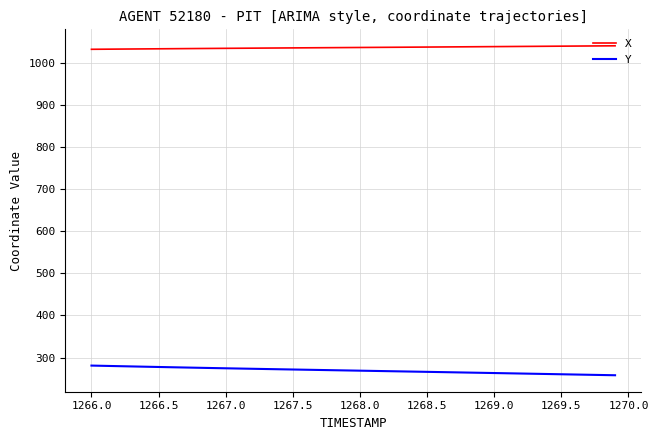

Rank the series by their maximum value, from highest to lowest.

X, Y